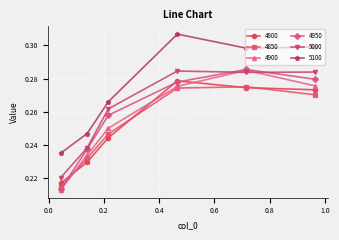

True or false: 4850 has more than 0 points higher than both neighbors.

True